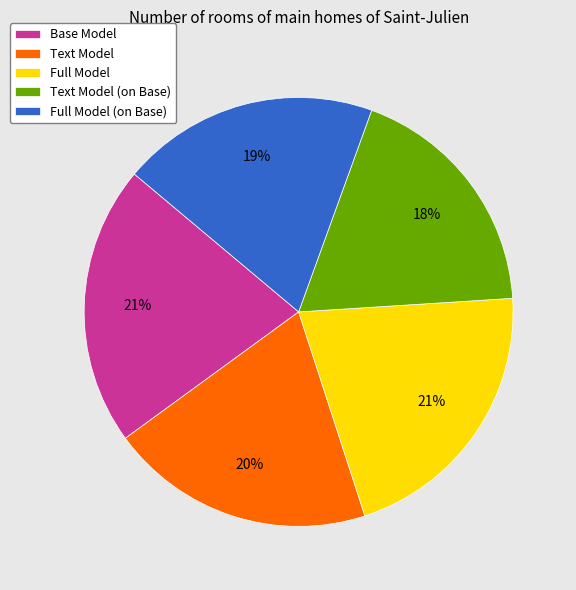

Which category has the smallest portion of the pie?

Text Model (on Base)